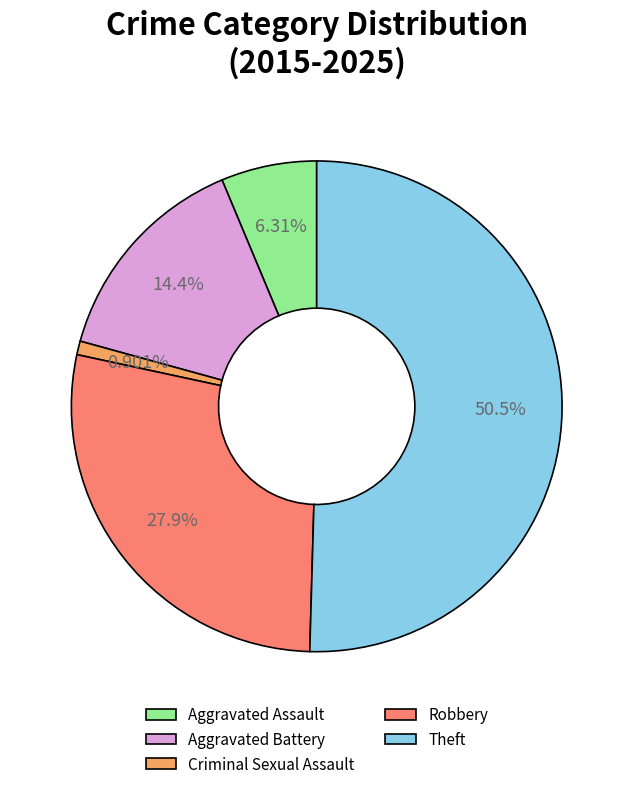

What is the largest slice in the pie chart?

Theft